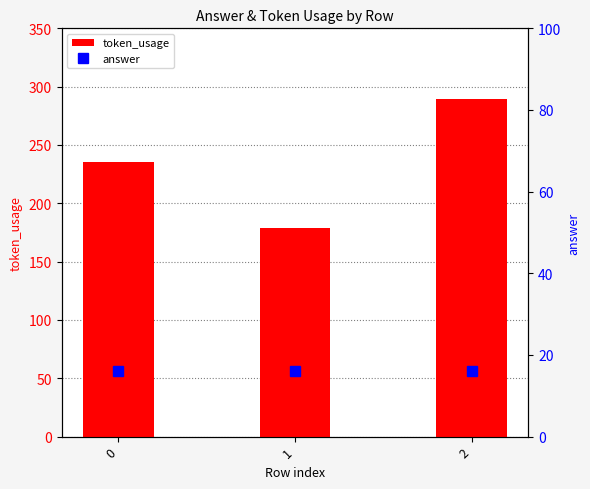

What are all the series names shown in the legend?

token_usage, answer